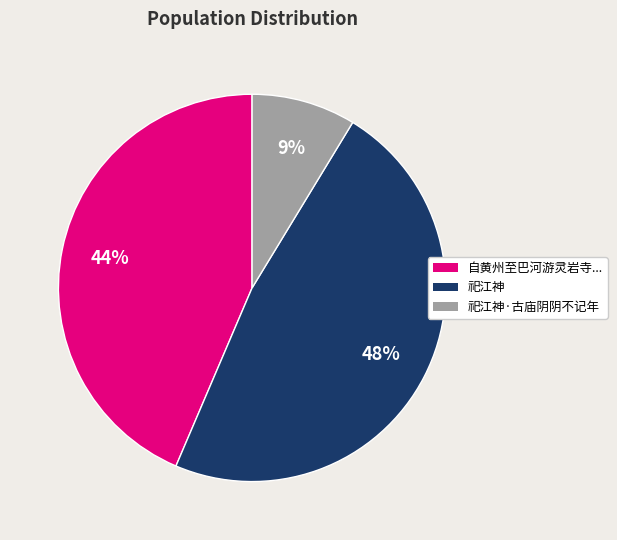

Do 自黄州至巴河游灵岩寺... and 祀江神·古庙阴阴不记年 together represent more than half of the pie?

Yes